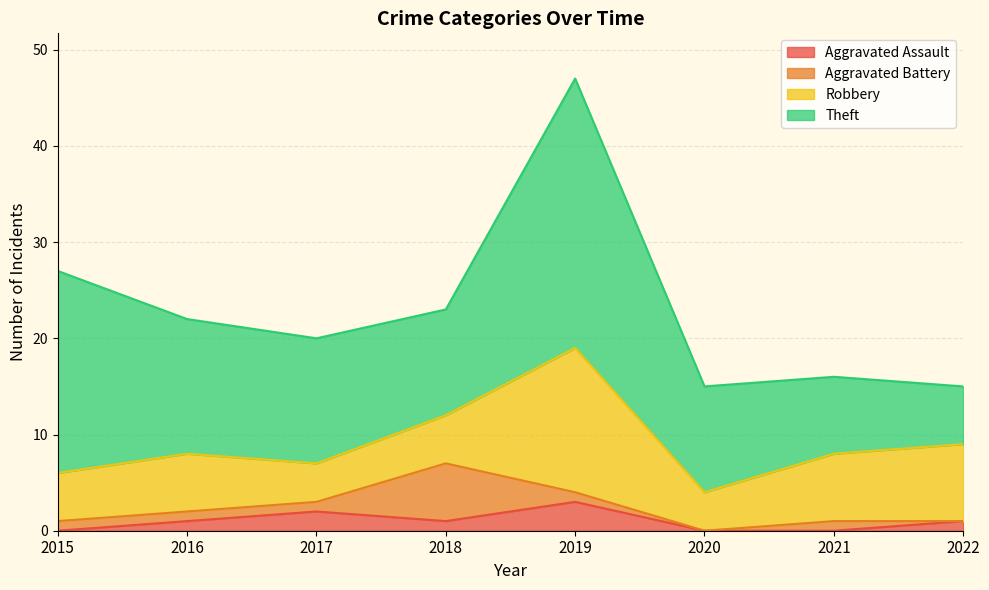

What are all the series names shown in the legend?

Aggravated Assault, Aggravated Battery, Robbery, Theft